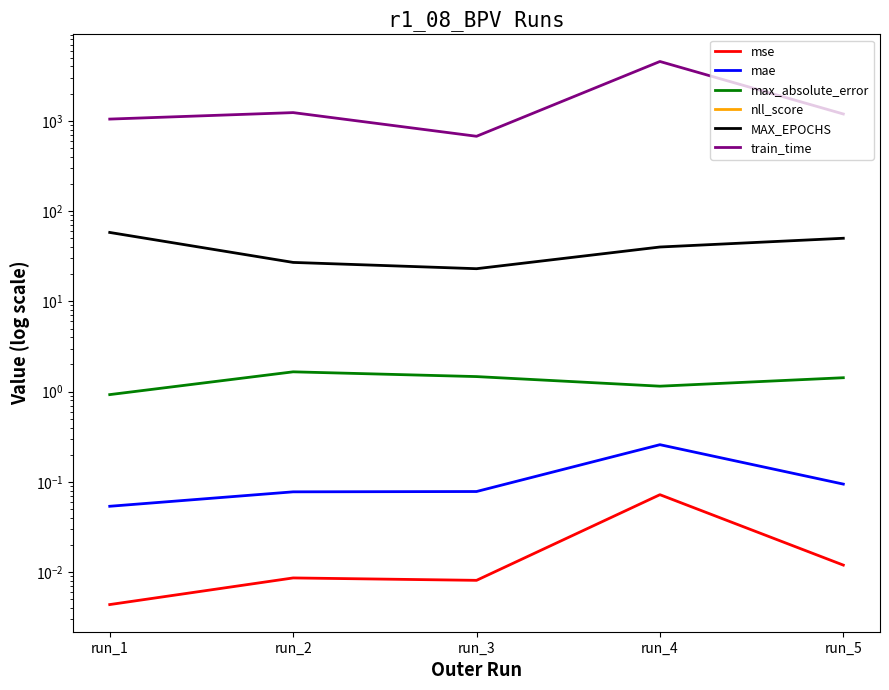

How many interior local peaks does the mae series have?

1